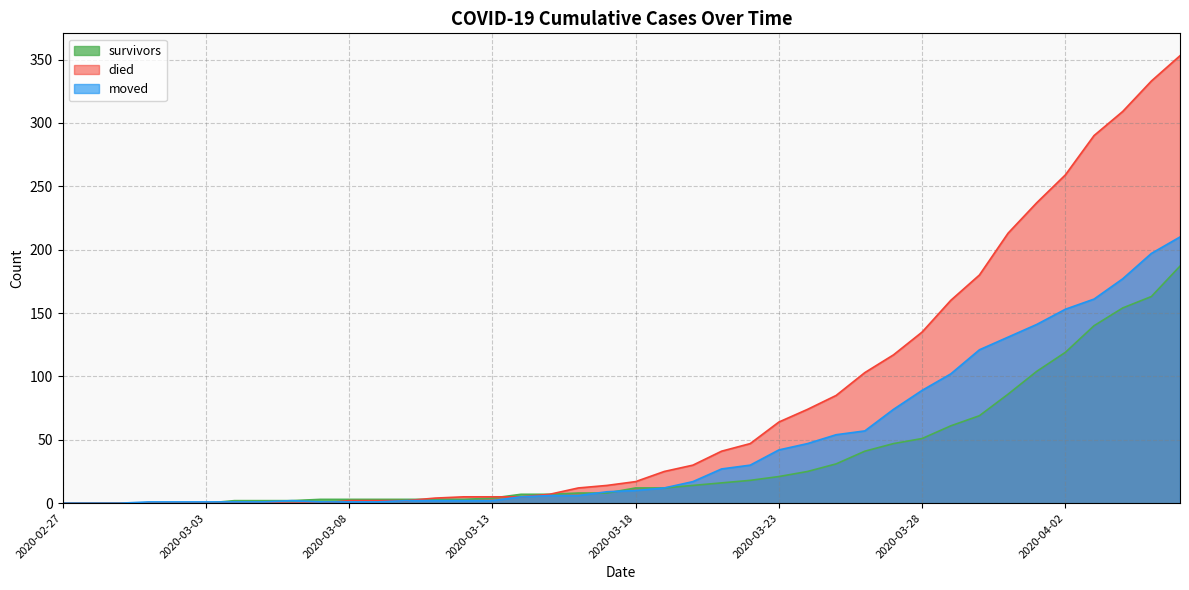

Reading left to right, list all the values displayed in this chart.

survivors: 0	0	0	0	0	0	2	2	2	3	3	3	3	3	3	4	7	7	8	8	12	12	14	16	18	21	25	31	41	47	51	61	69	86	104	119	140	154	163	187
died: 0	0	0	0	0	0	0	0	0	0	2	2	2	4	5	5	5	7	12	14	17	25	30	41	47	64	74	85	103	117	135	160	180	213	237	259	290	309	333	353
moved: 0	0	0	1	1	1	1	1	2	1	1	1	2	2	2	2	5	6	6	9	10	12	17	27	30	42	47	54	57	74	89	102	121	131	141	153	161	177	197	210